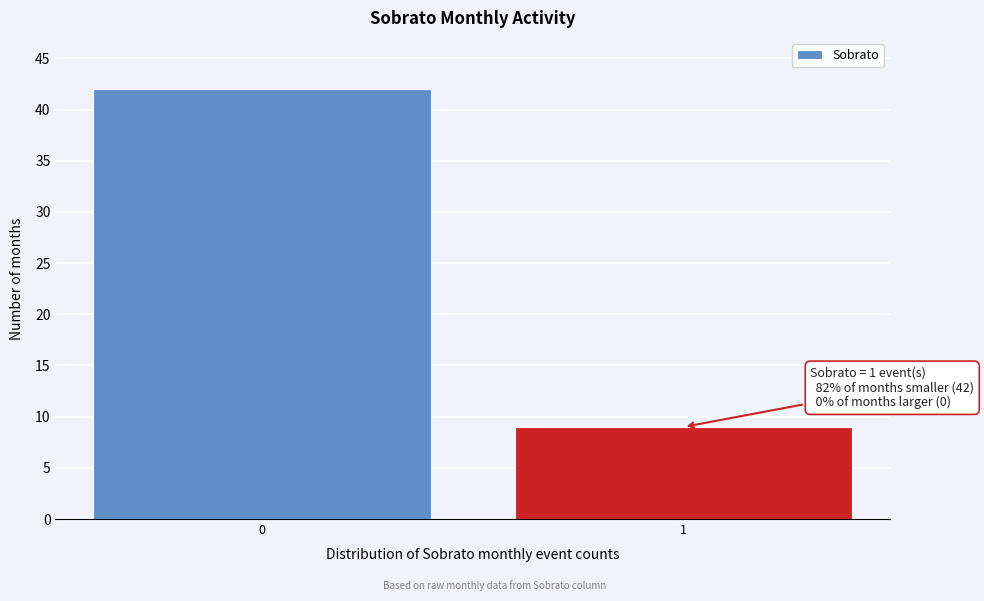

Reading right to left, transcribe all the data shown in this chart.

1=9	0=42